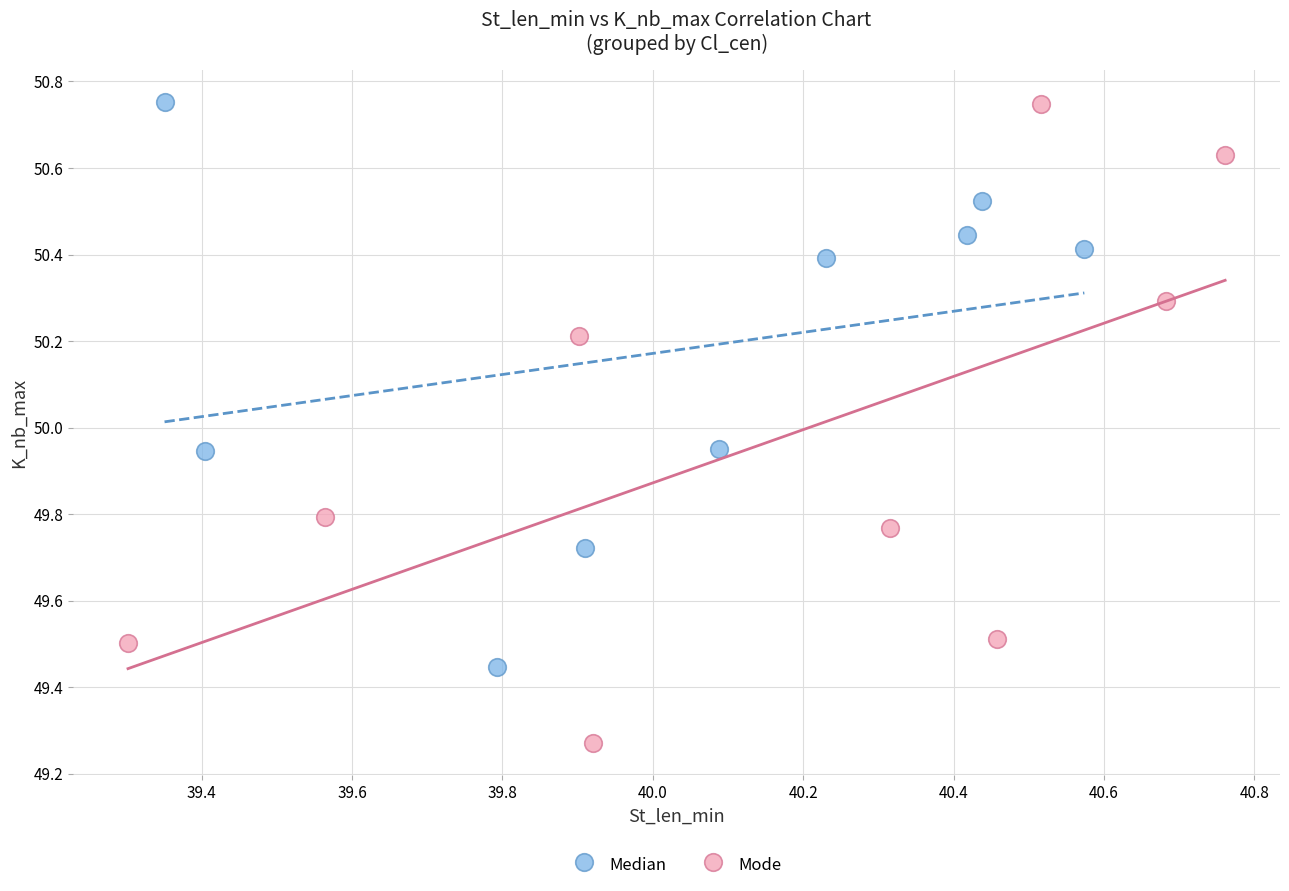

Which series has the widest spread of Y values?

Mode